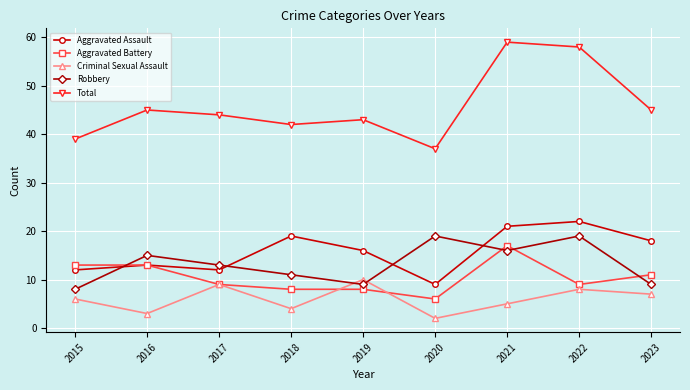

What is the total value across all series at 2018?

84